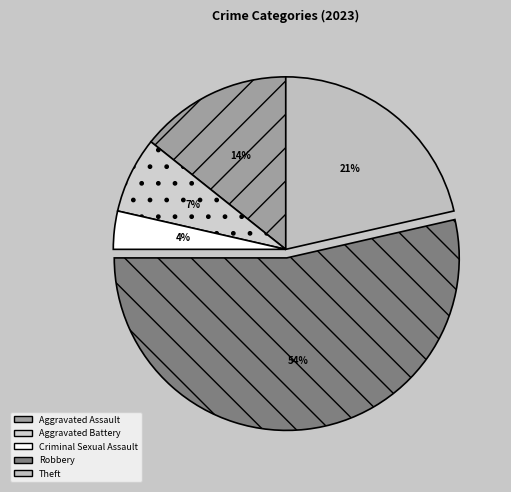

What is the ratio of the value at Aggravated Battery to the value at Robbery?

0.1